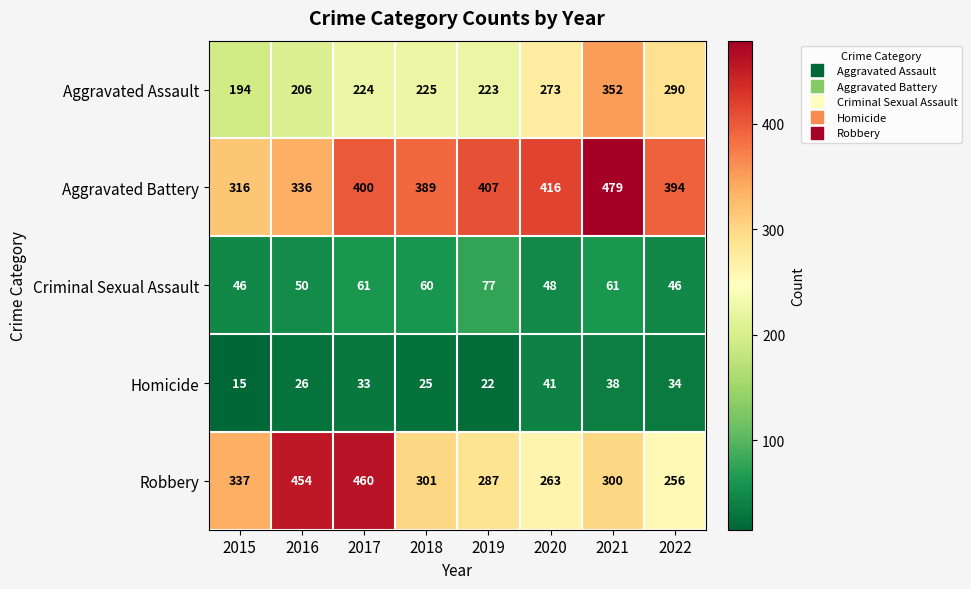

Rank the series at 2015 from lowest to highest value.

Homicide, Criminal Sexual Assault, Aggravated Assault, Aggravated Battery, Robbery